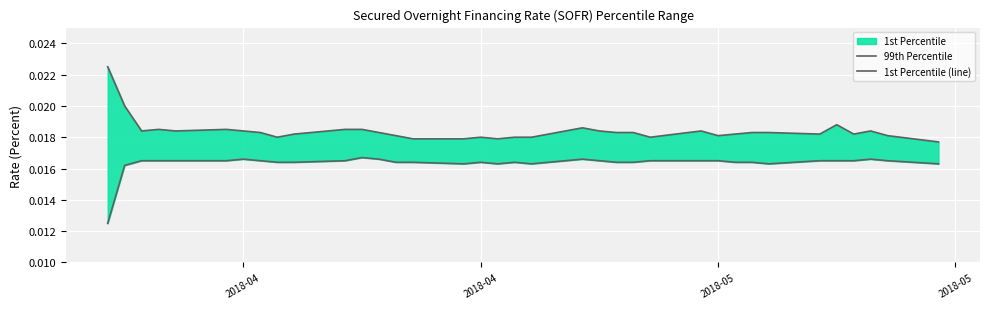

Rank the series by their average value, from highest to lowest.

99th Percentile, 1st Percentile (line)